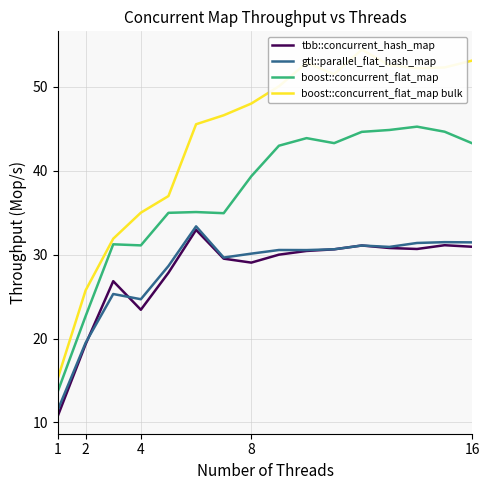

What is the label of the 2nd point from the left?

2